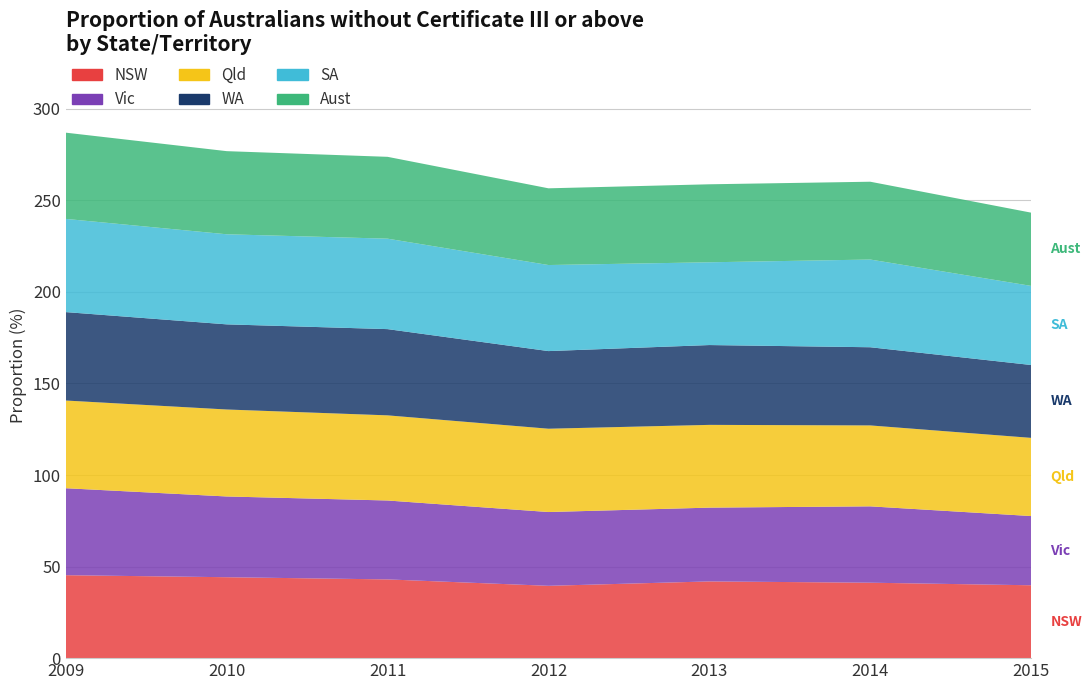

Reading right to left, extract all data points from this chart.

NSW: 2015=39.8	2014=41.2	2013=41.9	2012=39.5	2011=43.0	2010=44.2	2009=45.3
Vic: 2015=37.8	2014=41.7	2013=40.3	2012=40.3	2011=43.1	2010=44.1	2009=47.5
Qld: 2015=42.7	2014=44.2	2013=45.2	2012=45.5	2011=46.5	2010=47.5	2009=47.9
WA: 2015=39.8	2014=42.7	2013=43.6	2012=42.4	2011=47.1	2010=46.5	2009=48.3
SA: 2015=43.2	2014=47.9	2013=45.2	2012=47.0	2011=49.4	2010=49.2	2009=50.9
Aust: 2015=40.0	2014=42.5	2013=42.6	2012=41.9	2011=44.7	2010=45.4	2009=47.1